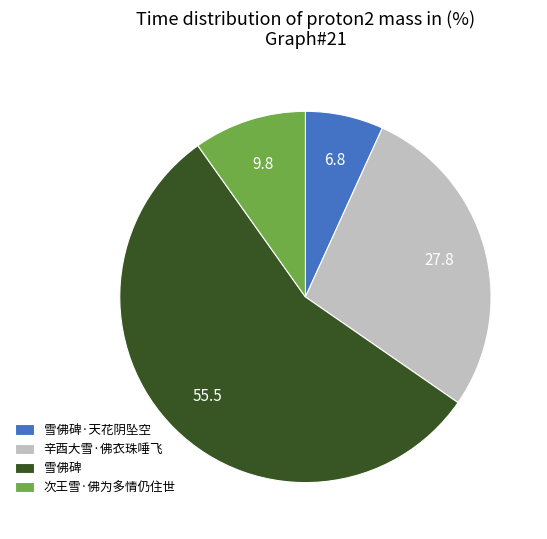

Which slice represents more than half of the pie?

雪佛碑